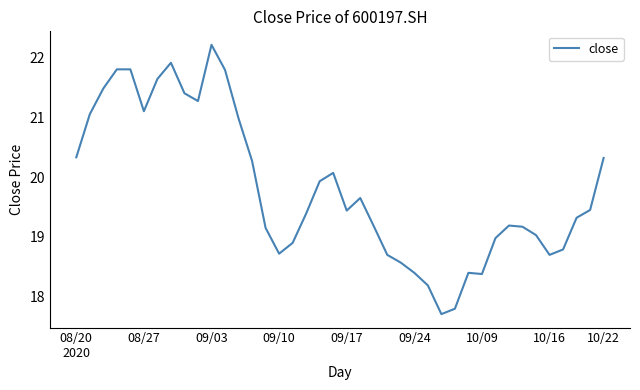

What is the smallest value displayed?

17.7